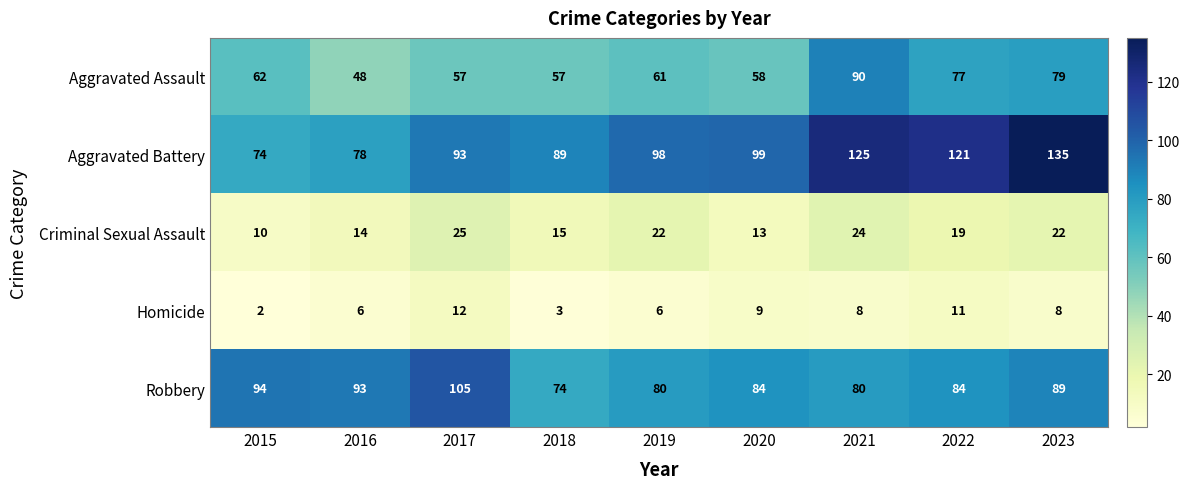

The value of Criminal Sexual Assault at 2019 is 22. True or false?

True